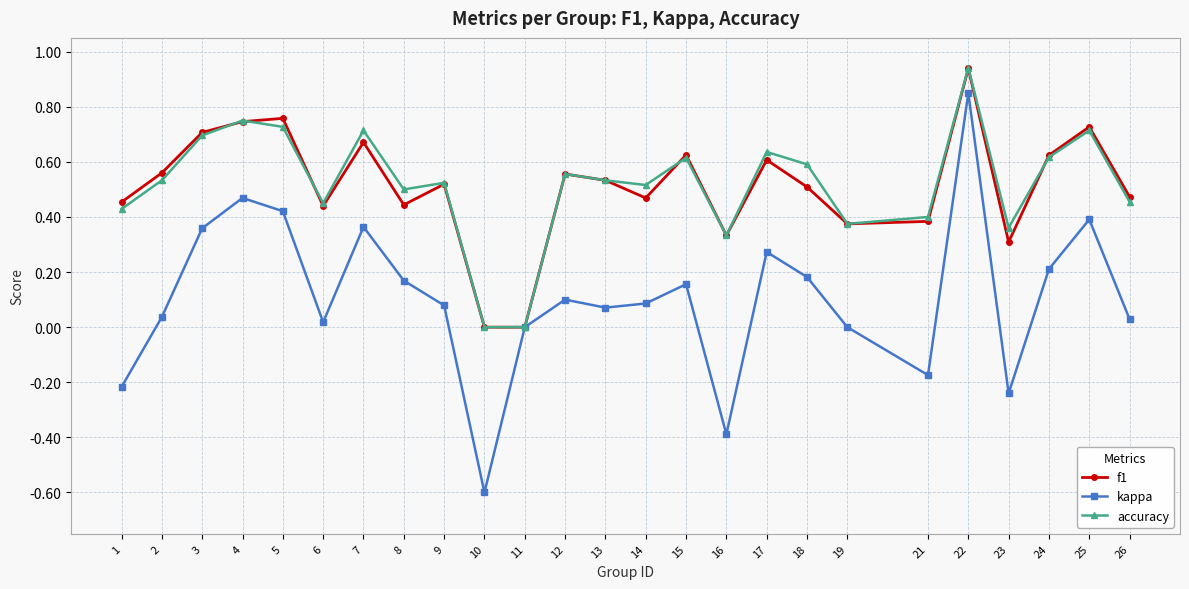

Is the value of kappa at 19 greater than the value of f1 at 3?

No